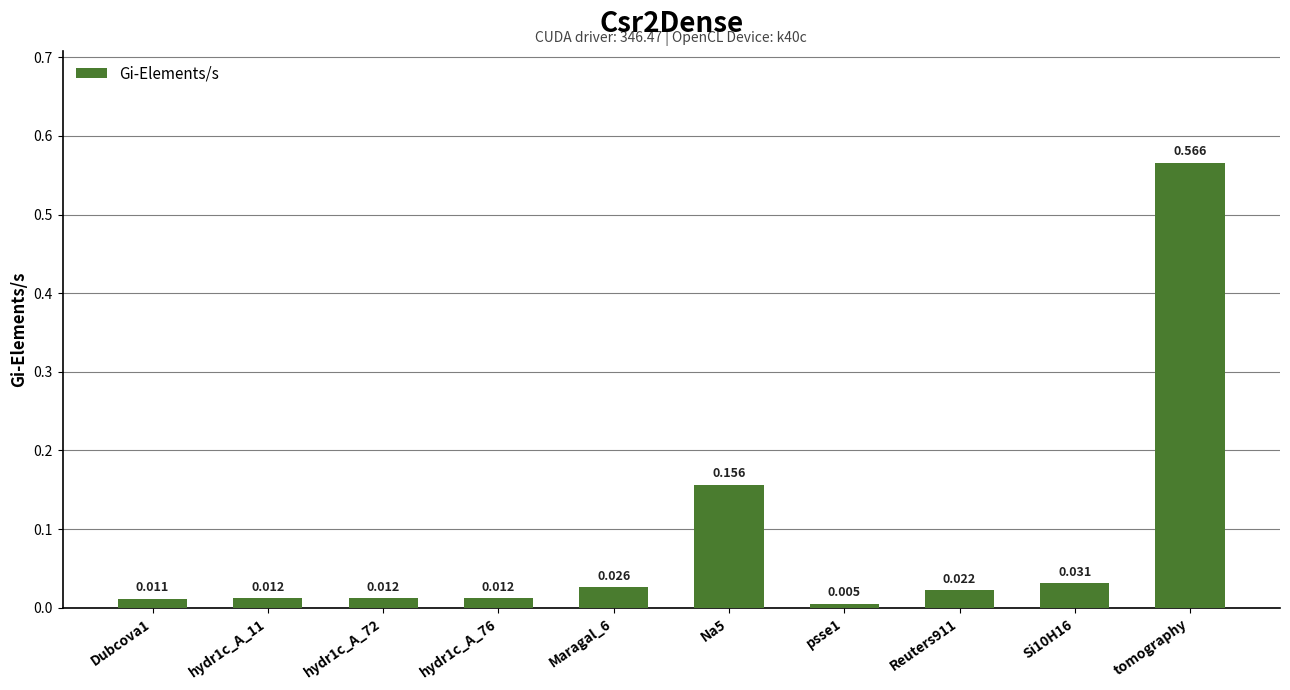

Which category has the highest value across all series?

tomography